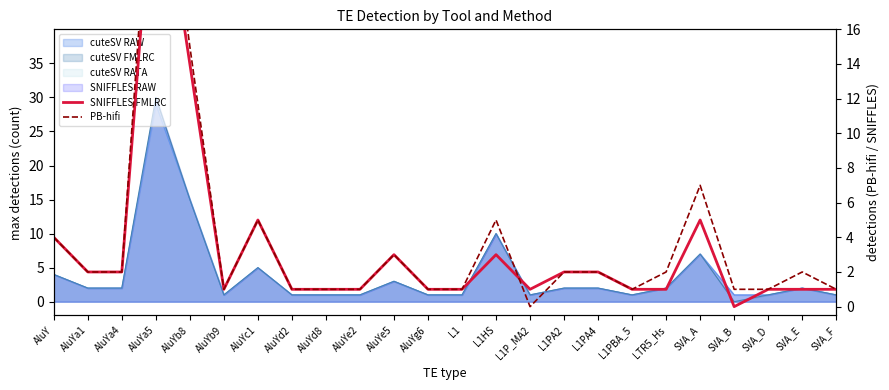

How many lines are shown in the chart?

2